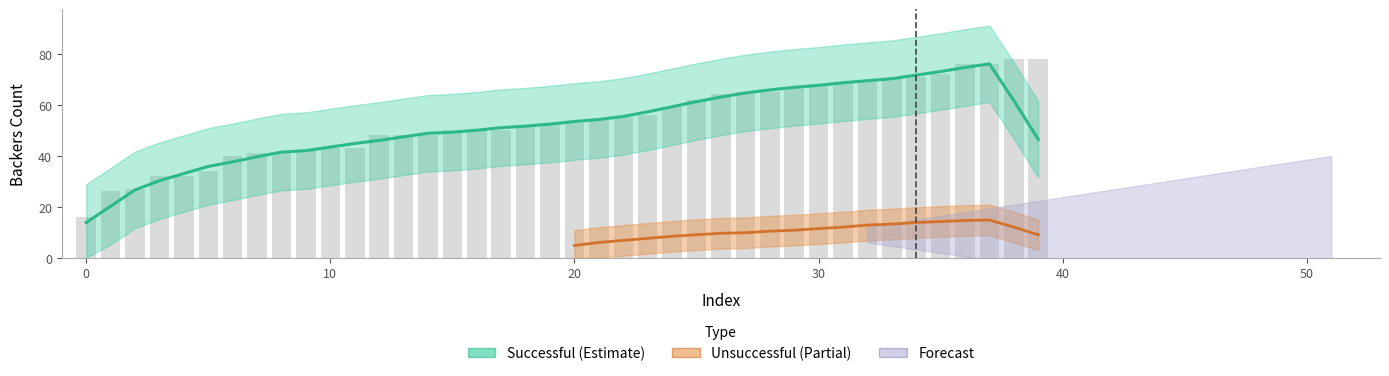

How many data points are less than 53?

19